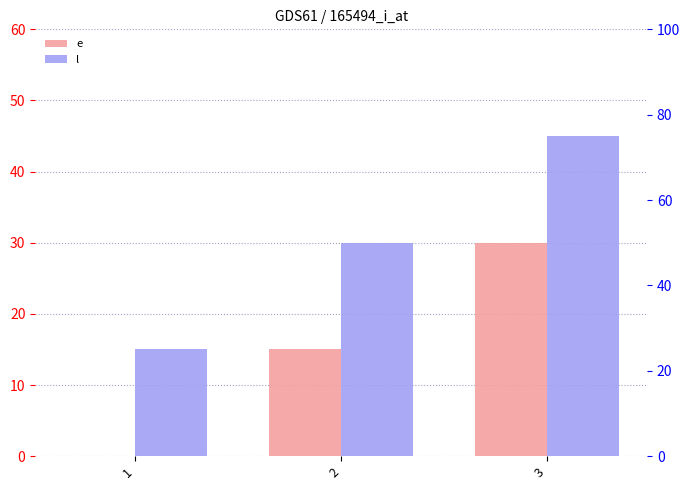

Does the chart contain any negative values?

No